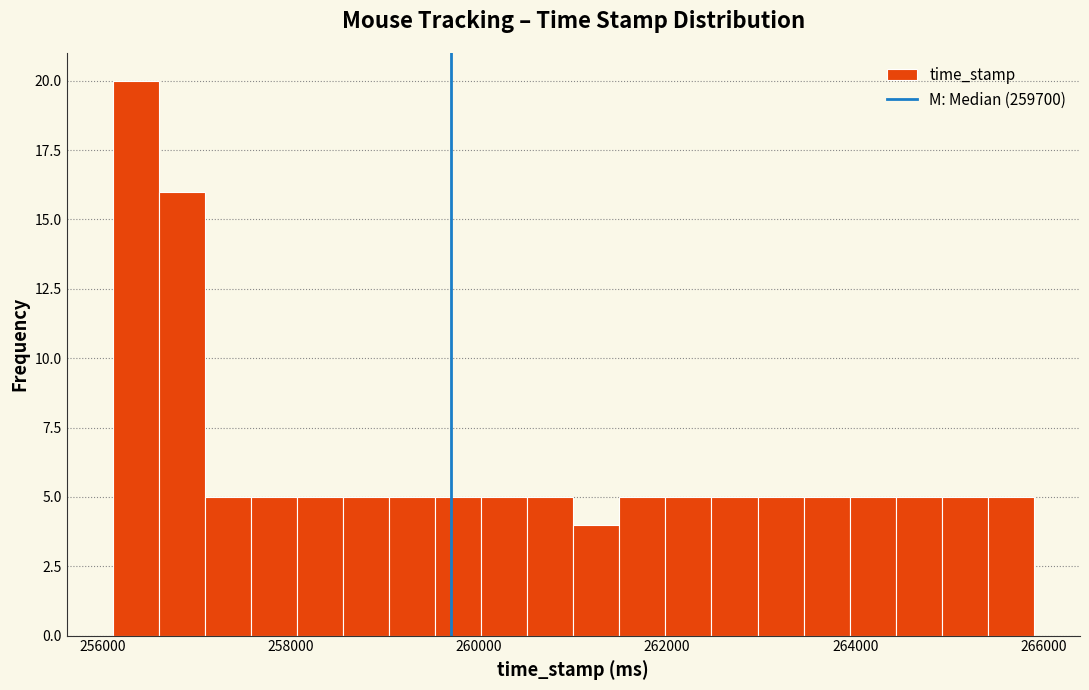

Read against the x-axis, roughly where is the centre of the tallest bar?

256400